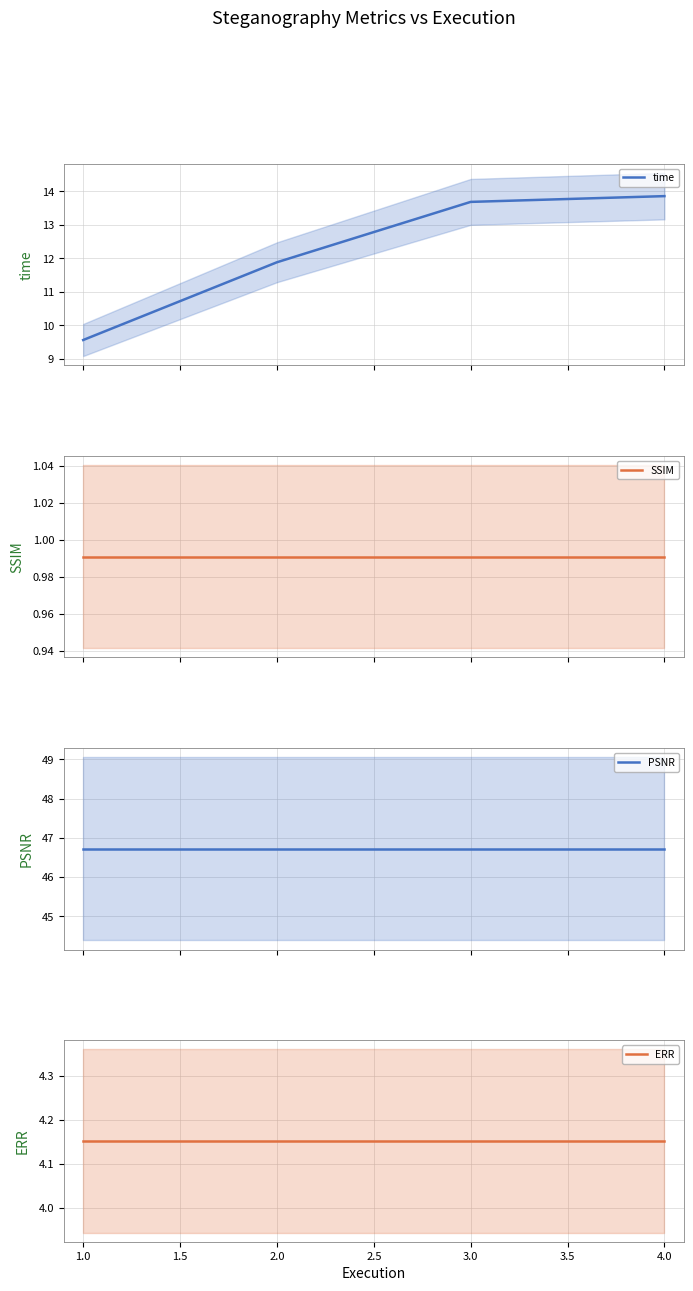

True or false: time has more than 0 interior local peaks.

False